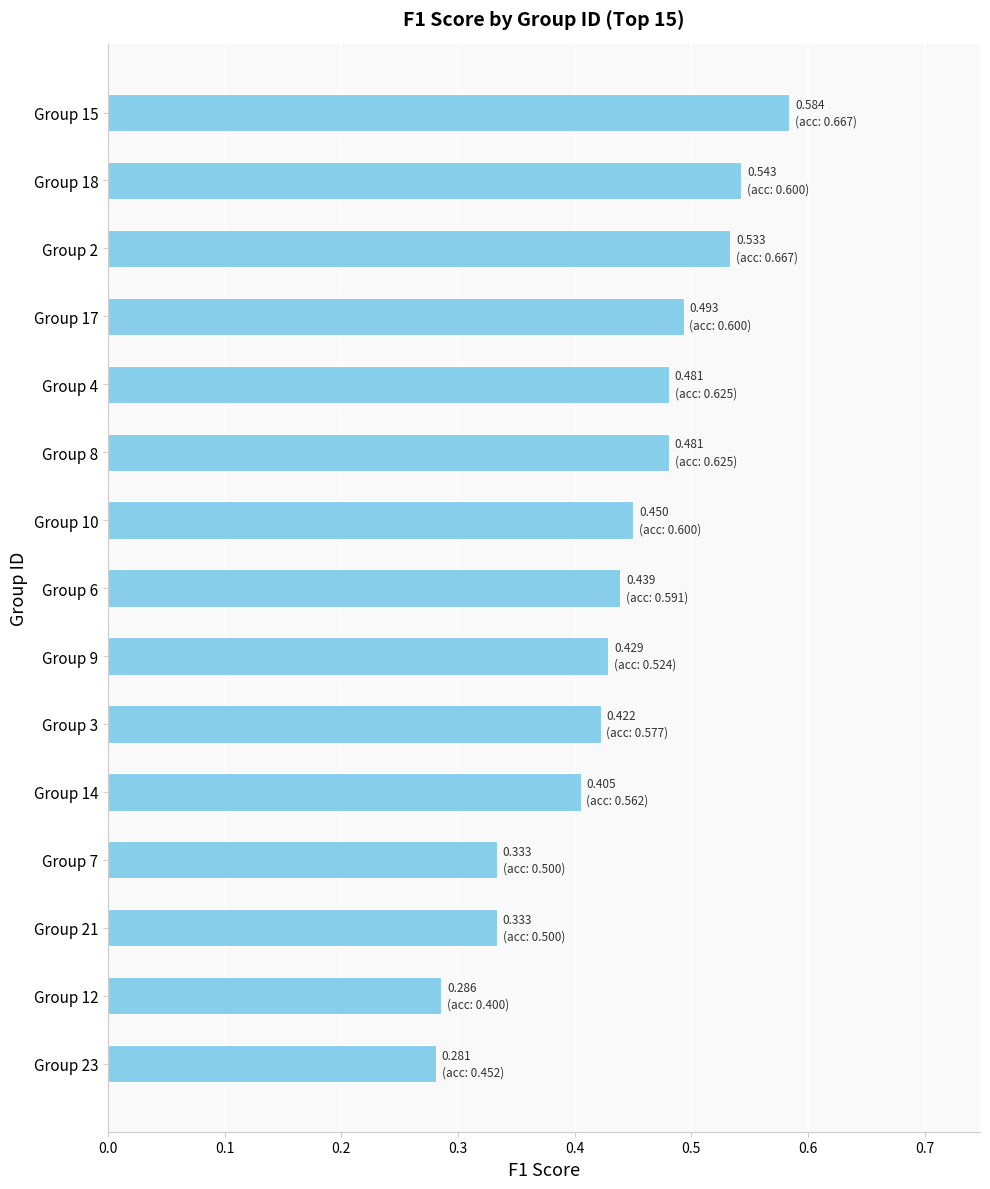

Which has a higher value, Group 4 or Group 7?

Group 4